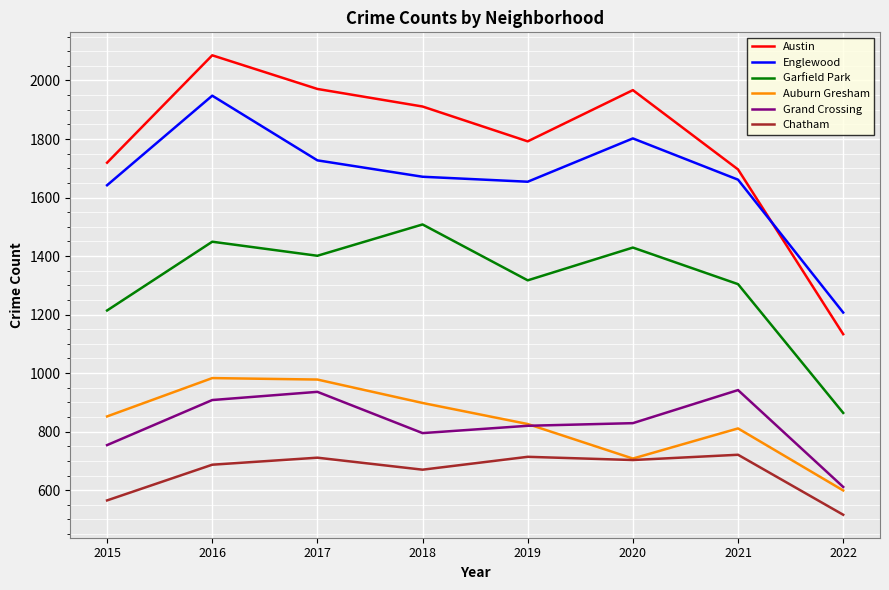

Which series changed the most between 2019 and 2020?

Austin